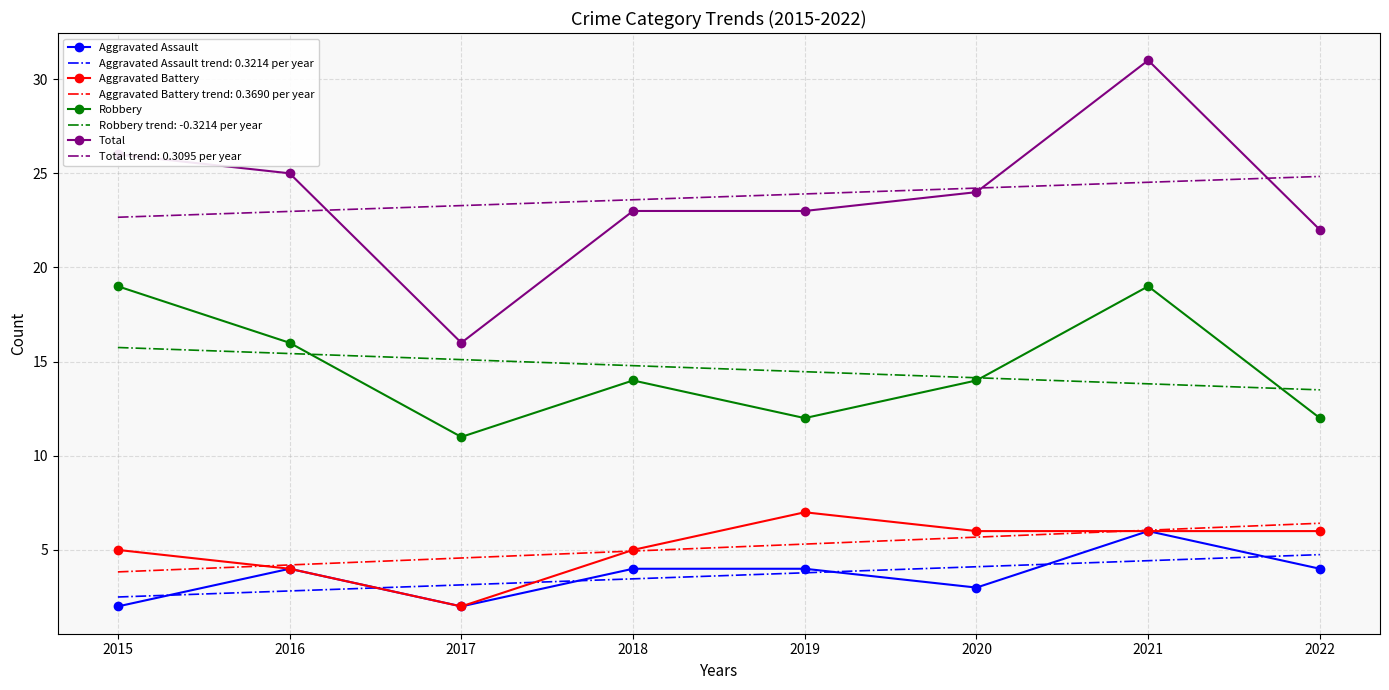

What is the smallest value displayed?

2.0